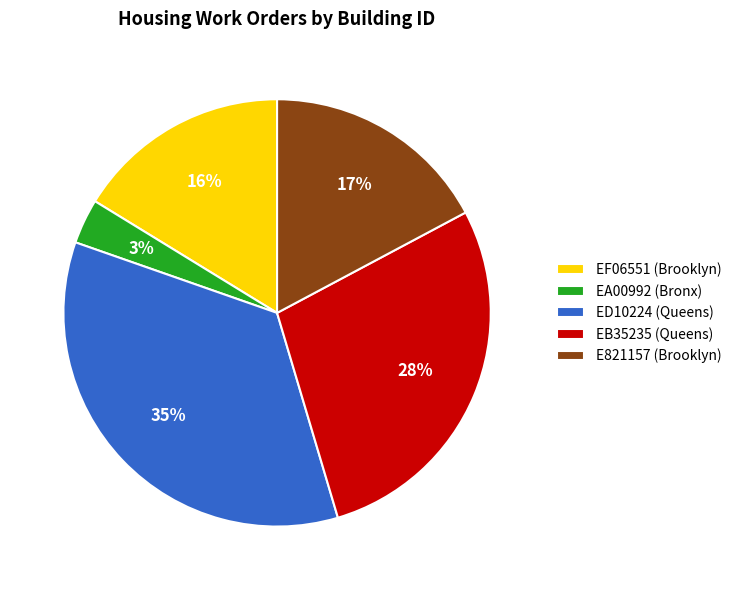

Does any single category account for the majority?

No